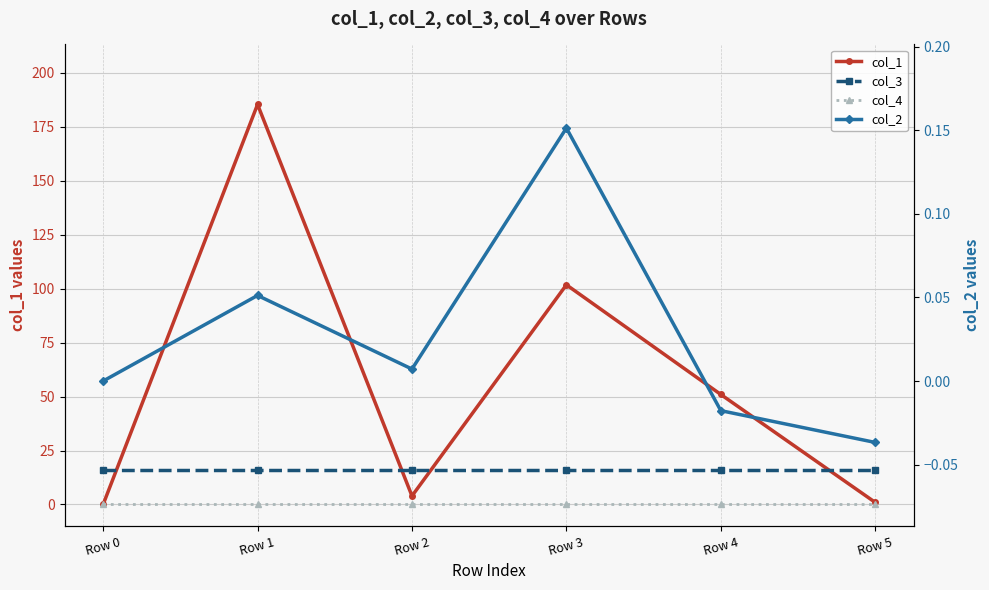

True or false: col_4 has more than 1 interior local peaks.

False